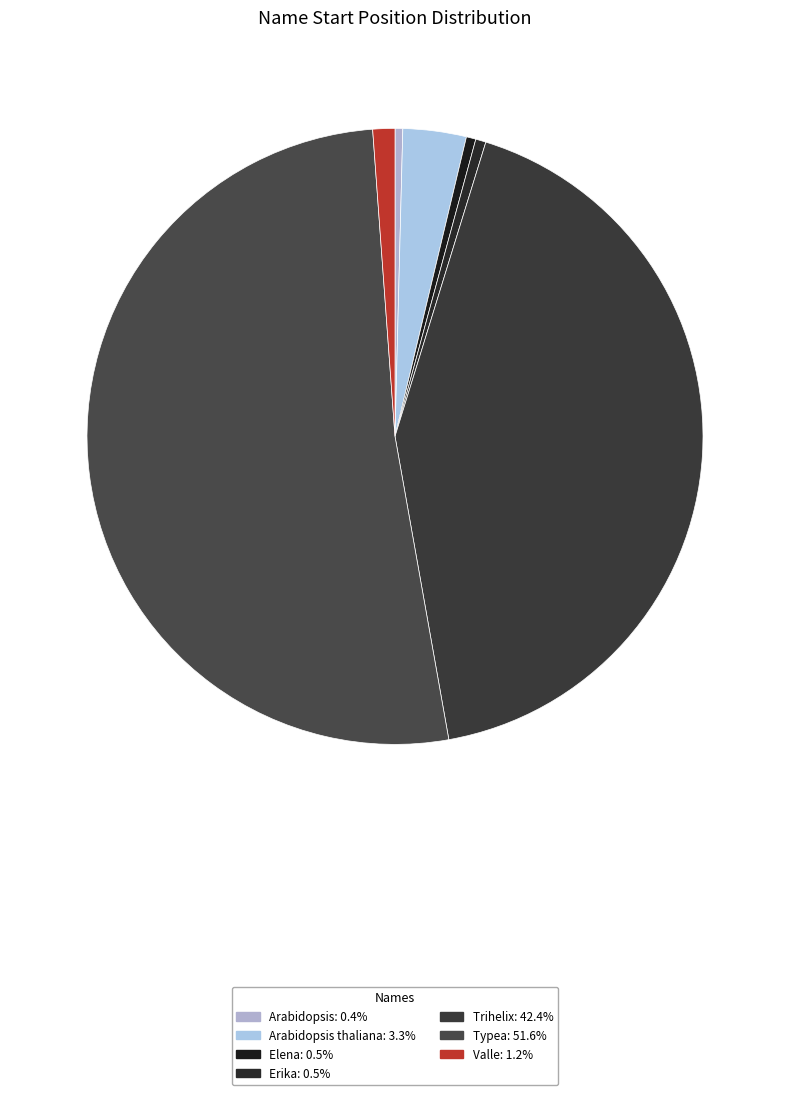

Count the number of slices in the pie.

7